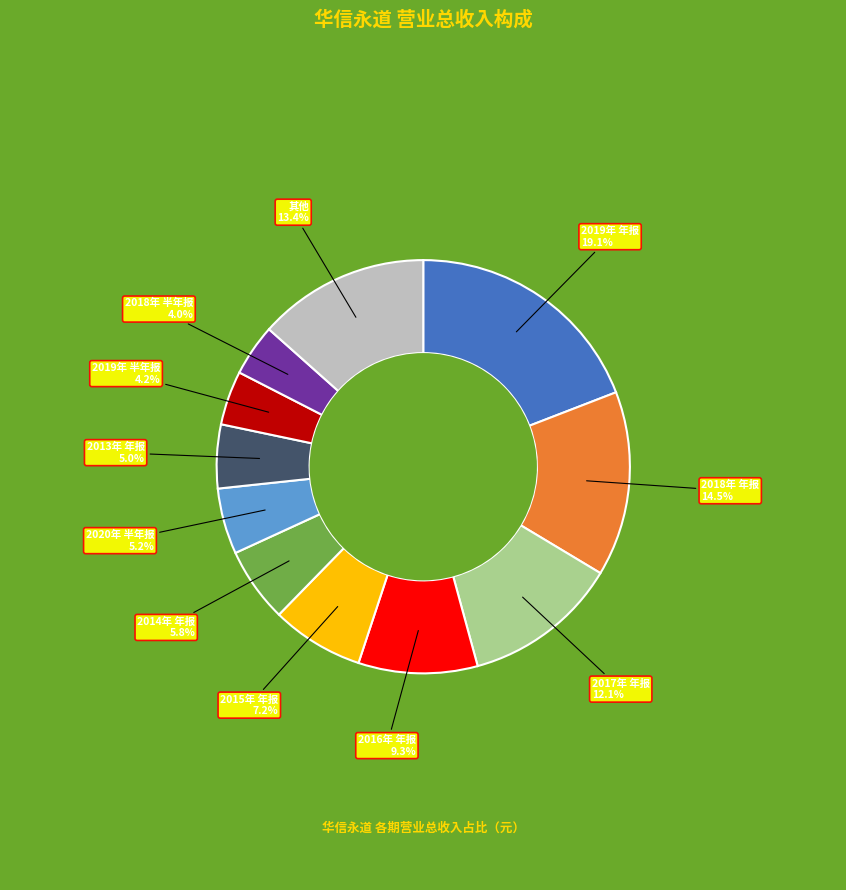

How many segments does this pie chart have?

11